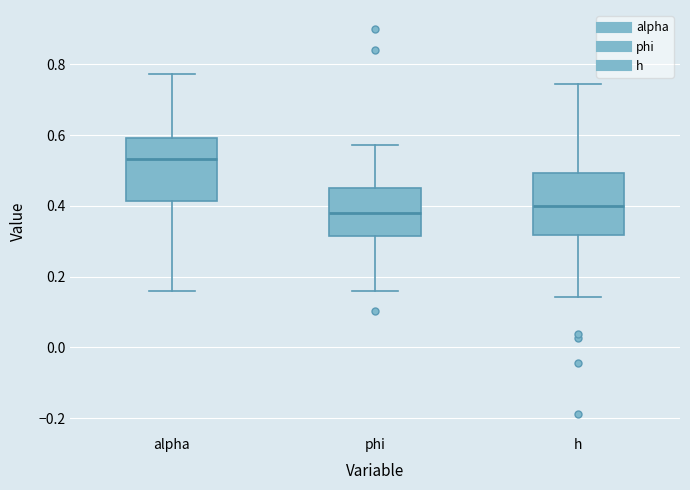

Which box has the lowest median line?

phi